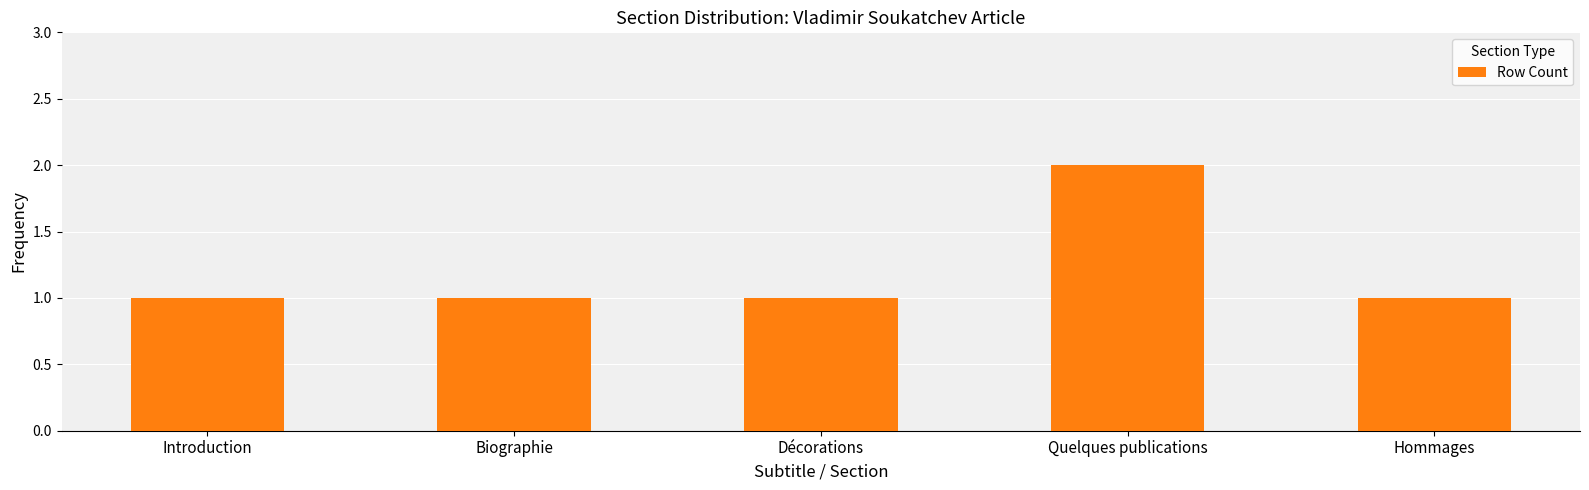

What is the ratio of the value at Introduction to the value at Quelques publications?

0.5